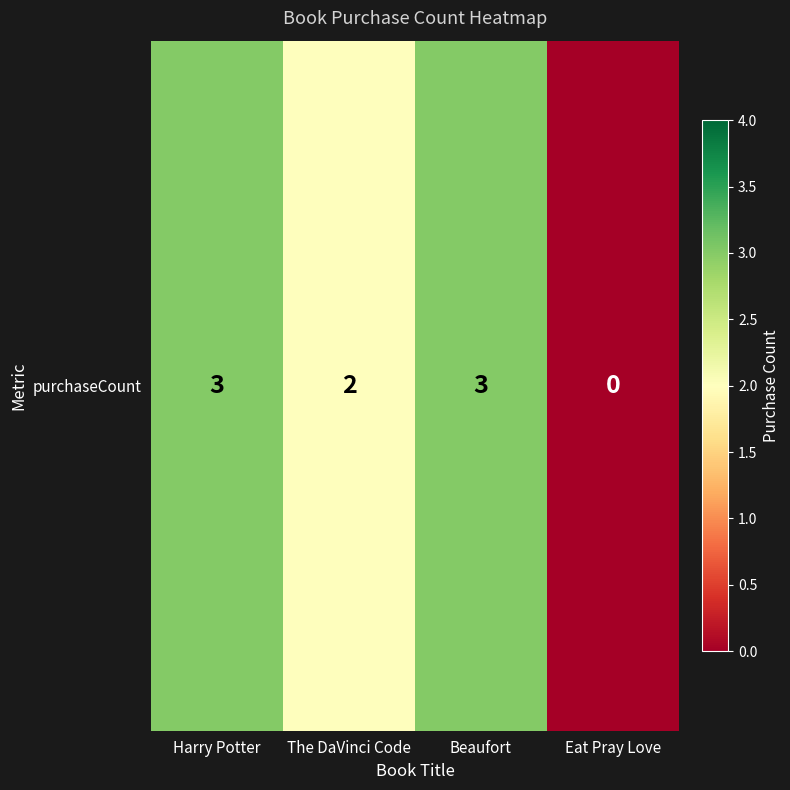

How many data points are less than 3?

2